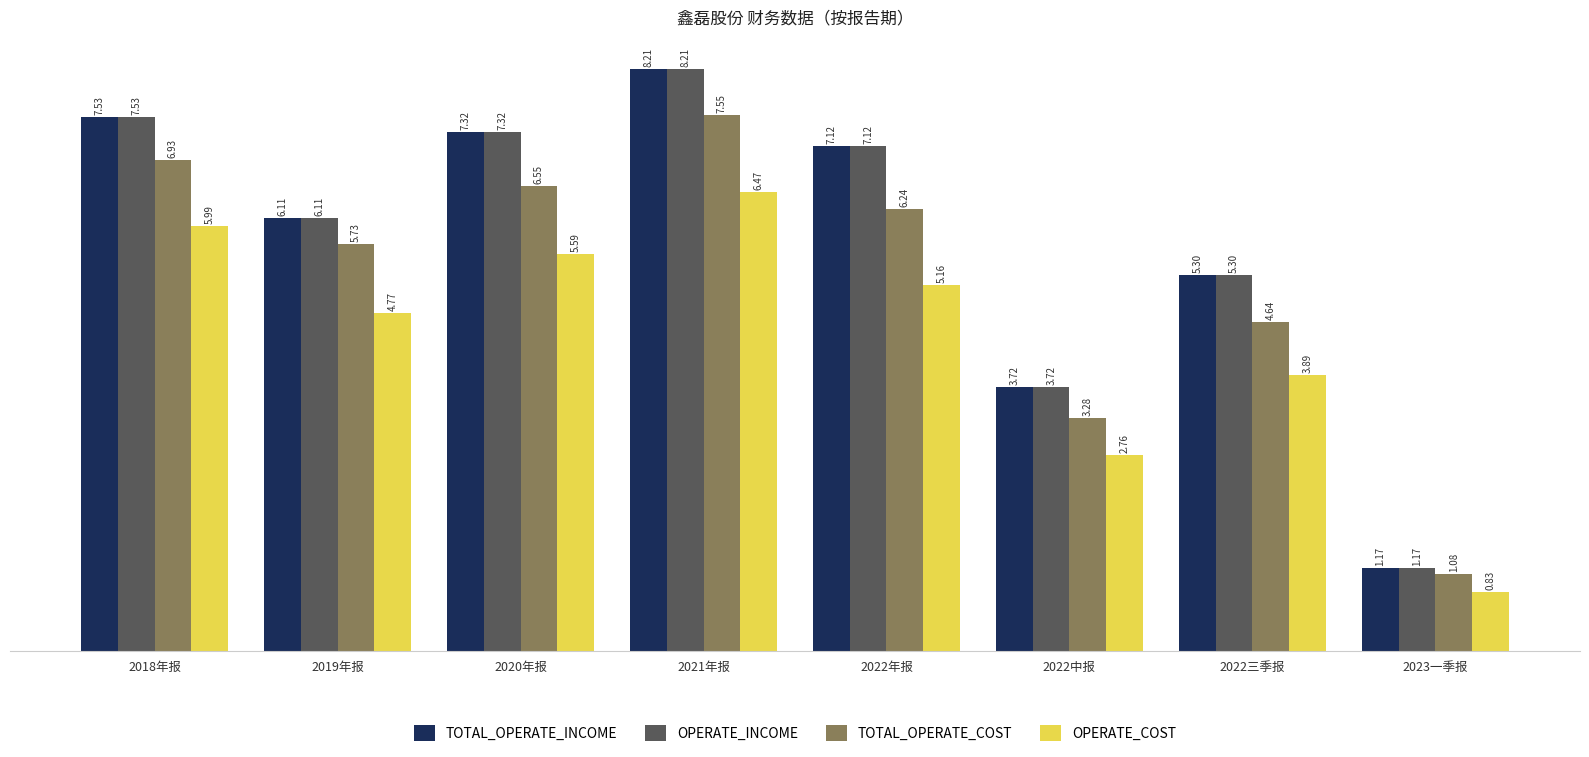

How many data points in TOTAL_OPERATE_COST are above 6?

4